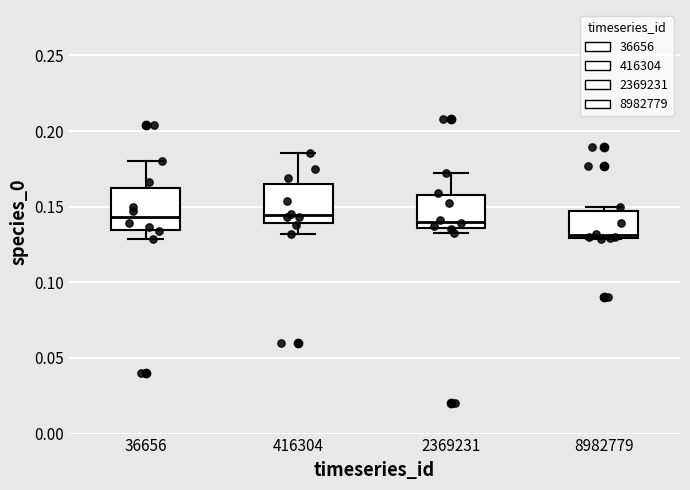

Reading left to right, read every box against the y-axis: the position of its median line, the range the box covers, and the ends of its whiskers. The values are not printed on the chart, so give them approximately, as read against the axis.

36656: median 0.145, box 0.135 to 0.160, whiskers 0.130 to 0.180
416304: median 0.145, box 0.140 to 0.165, whiskers 0.130 to 0.185
2369231: median 0.140, box 0.135 to 0.155, whiskers 0.135 (just below the box's lower edge) to 0.170
8982779: median 0.130 (just above the box's lower edge), box 0.130 to 0.145, whiskers 0.130 to 0.150